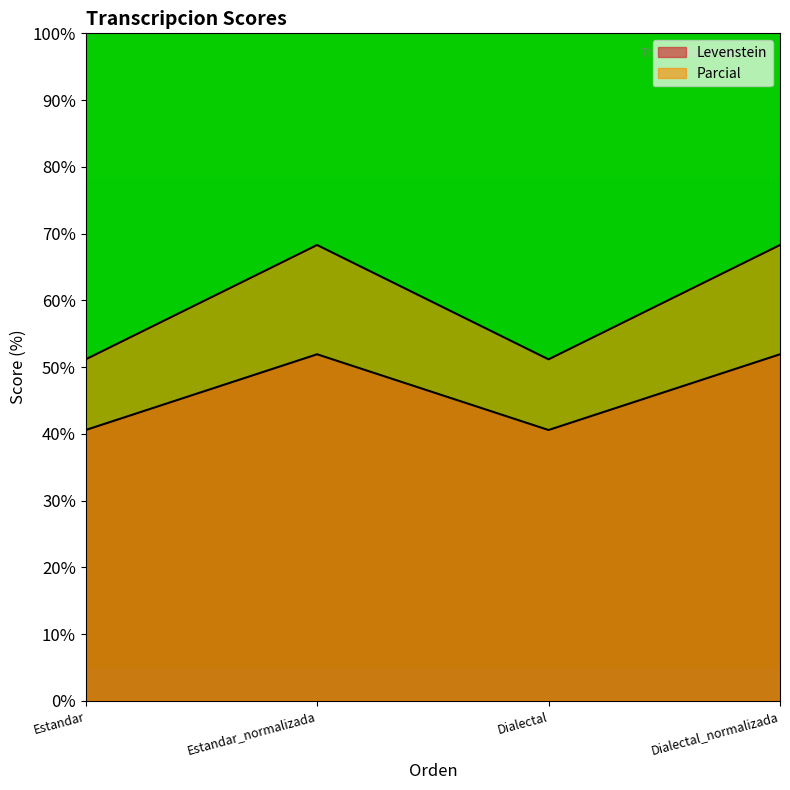

Which series has the largest range (max minus min)?

Parcial